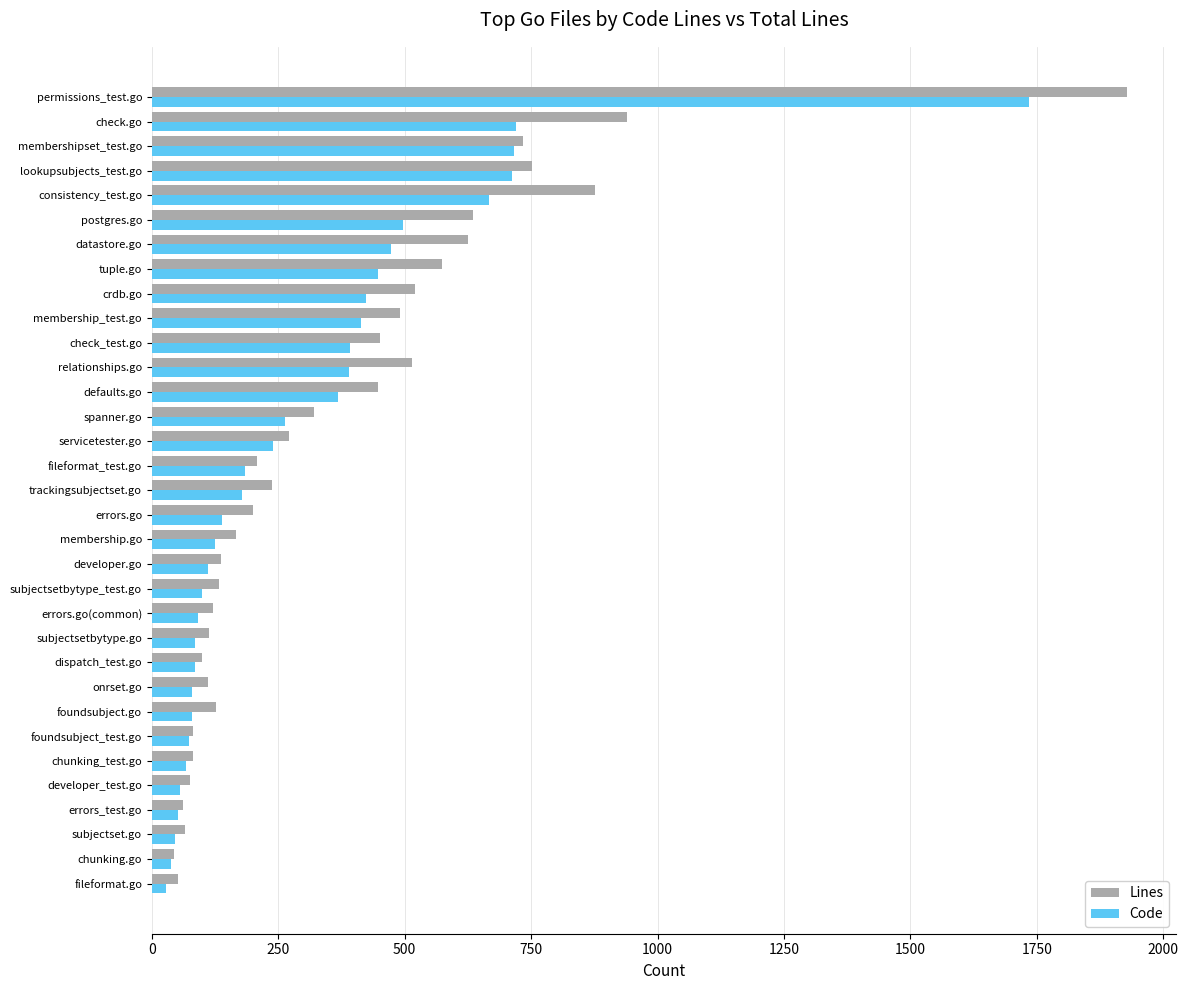

What is the highest value of the Lines series?

1929